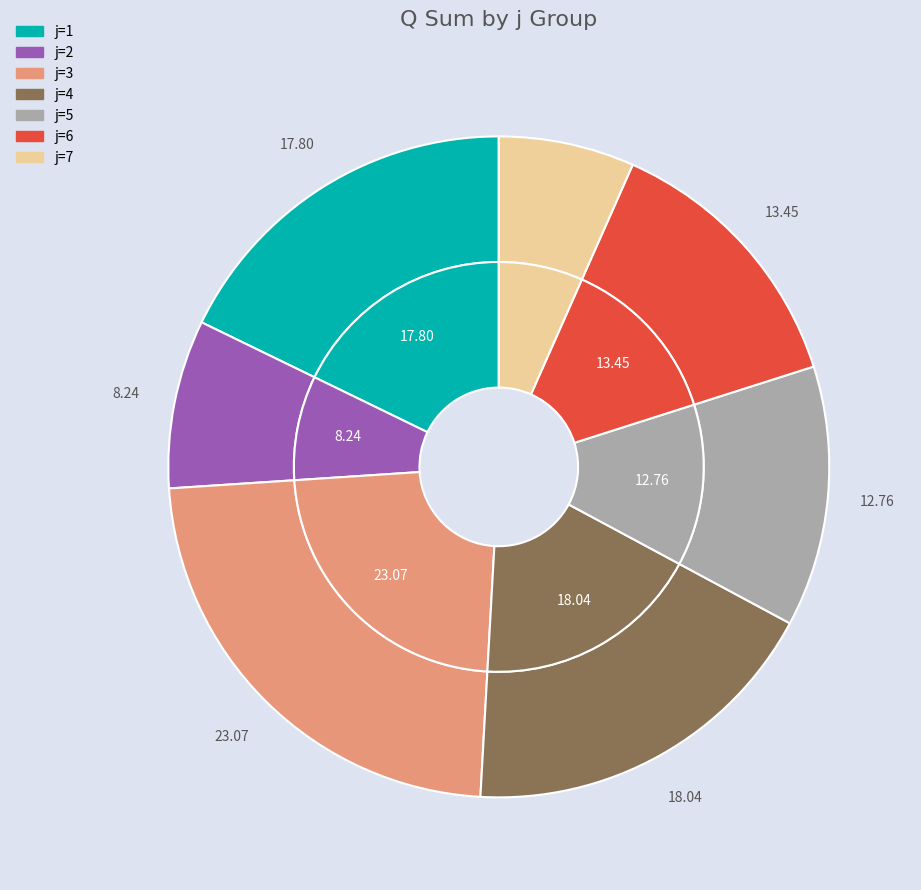

True or false: j=2 accounts for 23% of the total.

False